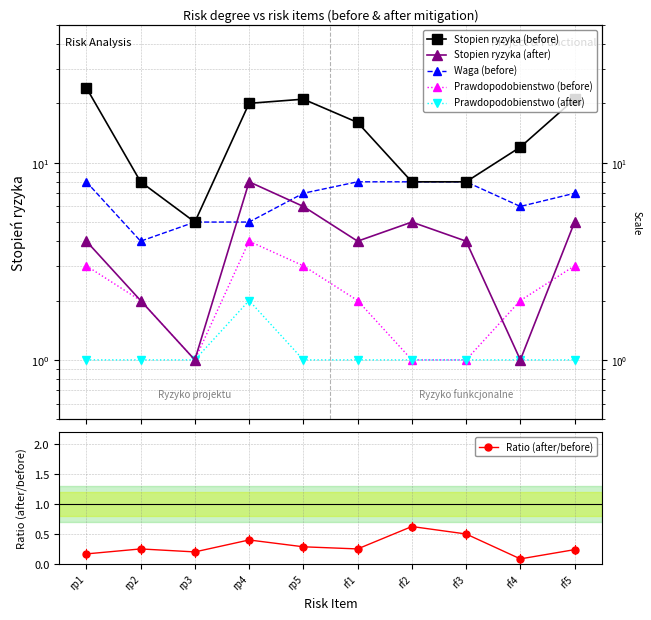

At how many categories does at least one series exceed 0?

10